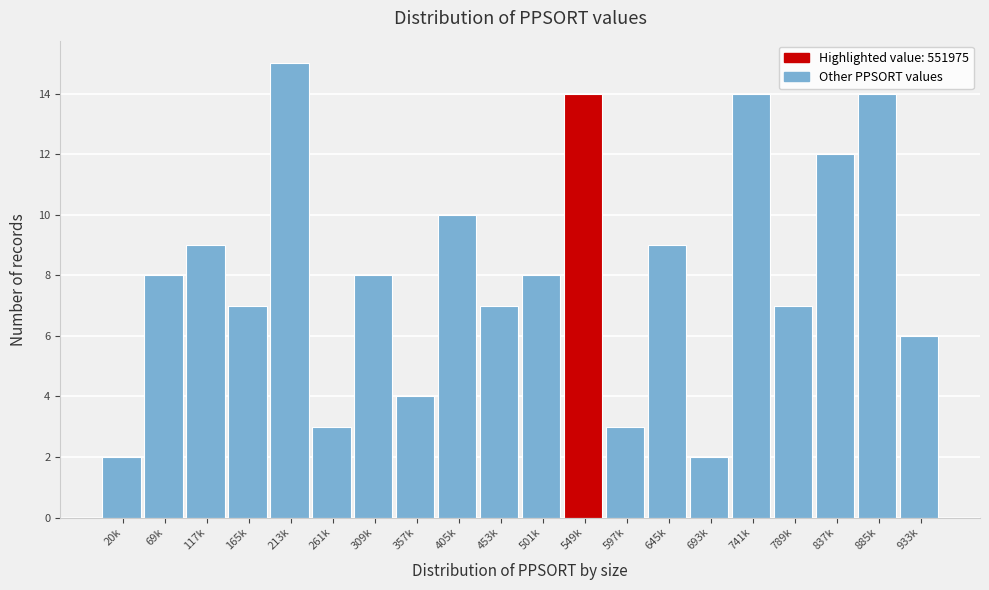

Reading left to right, transcribe all the data shown in this chart.

20k=2	69k=8	117k=9	165k=7	213k=15	261k=3	309k=8	357k=4	405k=10	453k=7	501k=8	549k=14	597k=3	645k=9	693k=2	741k=14	789k=7	837k=12	885k=14	933k=6